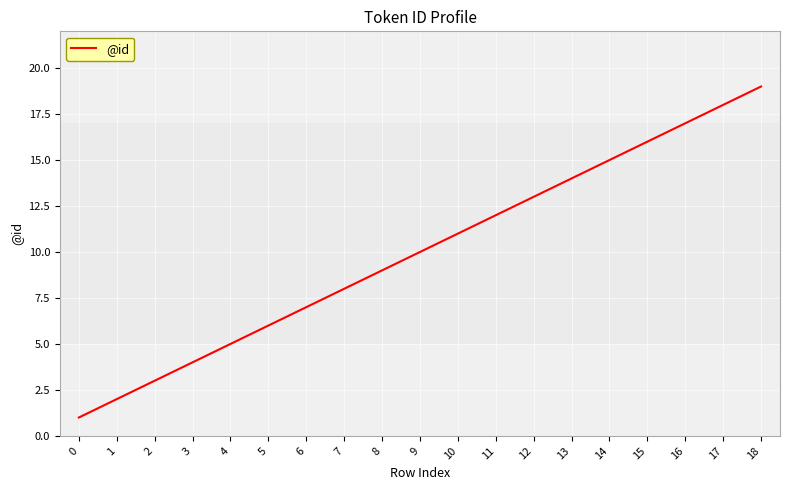

The chart shows a value of 5 at 4. True or false?

True